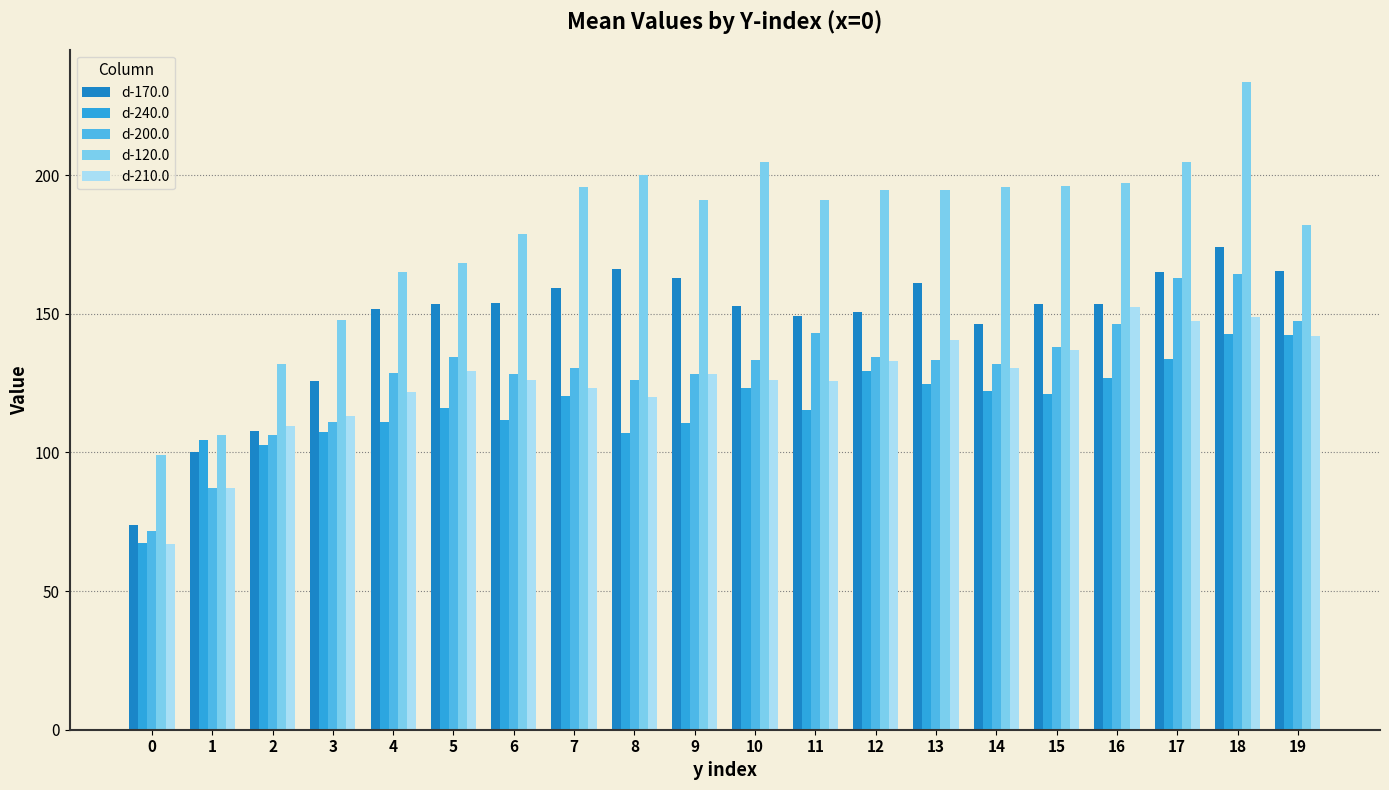

True or false: d-200.0 has a value of 57.1 at 2.

False